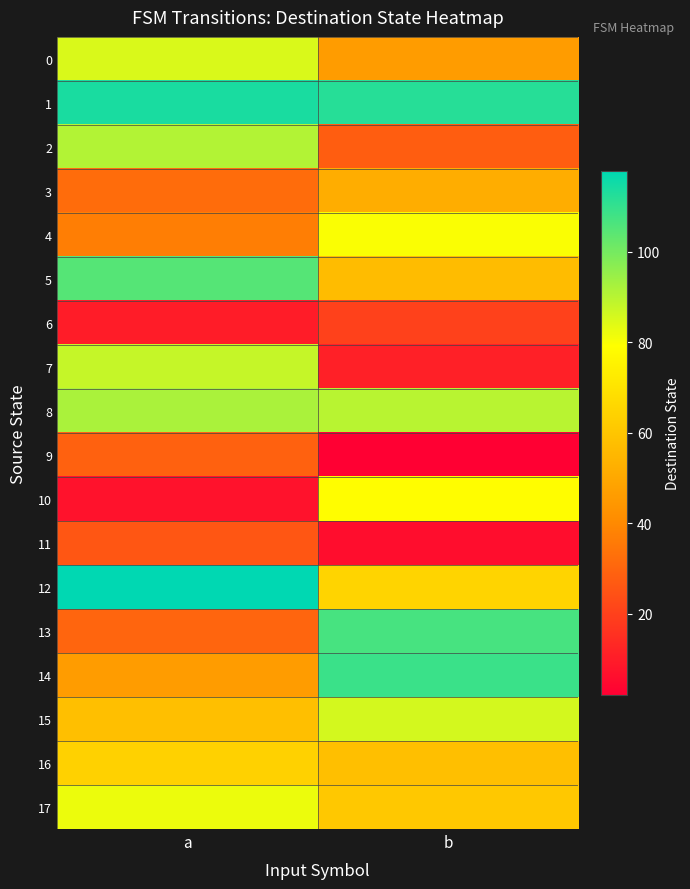

What is the greatest value displayed?

118